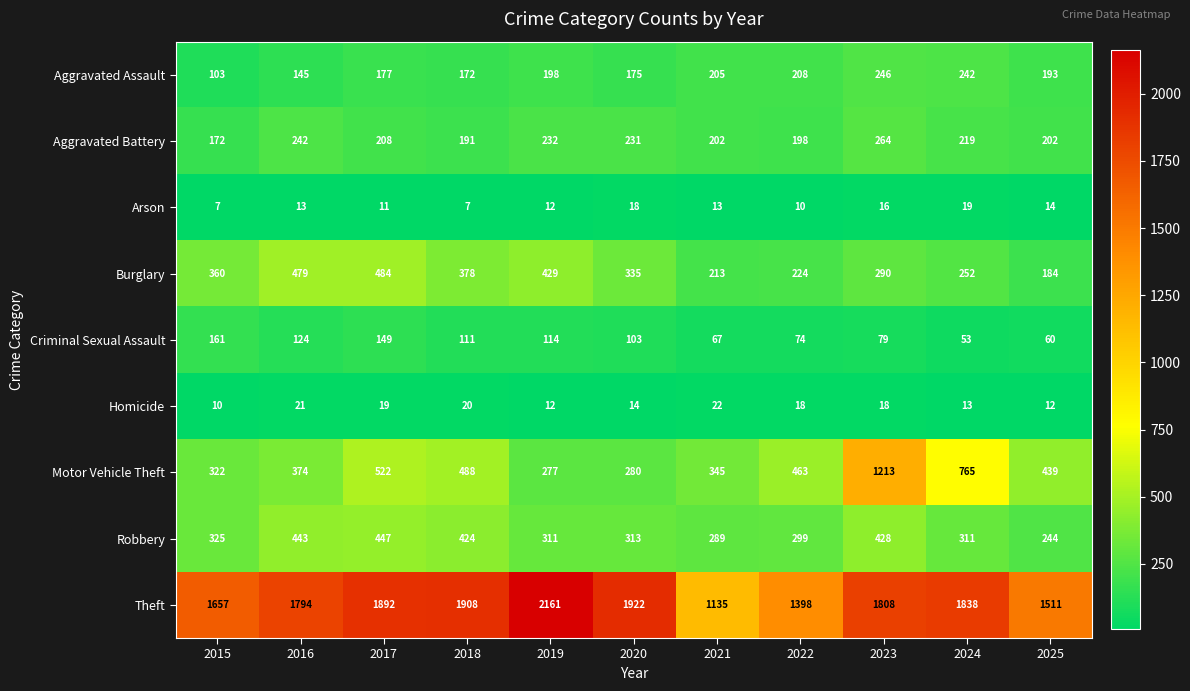

What is the greatest value displayed?

2161